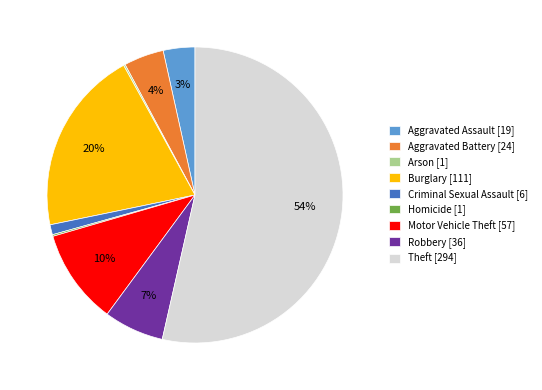

Is the sum of Robbery [36] and Aggravated Assault [19] greater than half?

No